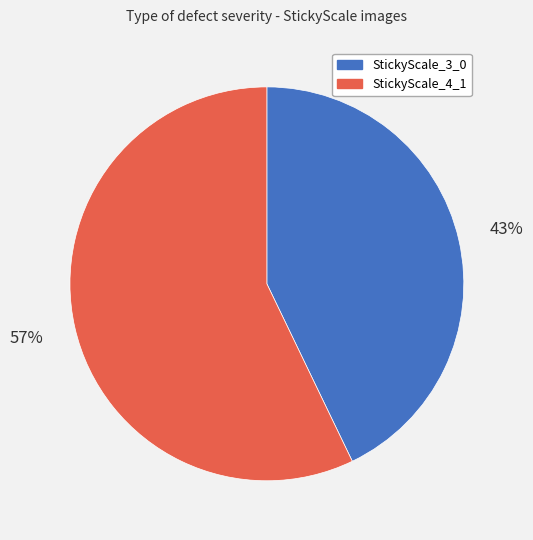

To the nearest percent, what is the difference between the StickyScale_3_0 and StickyScale_4_1 slice percentages?

14%